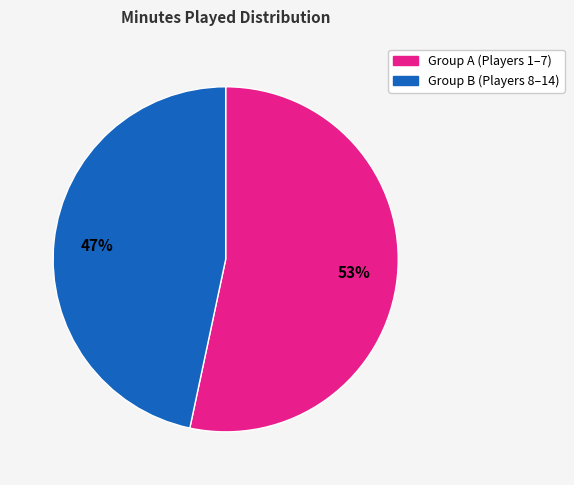

To the nearest percent, what is the average slice percentage?

50%